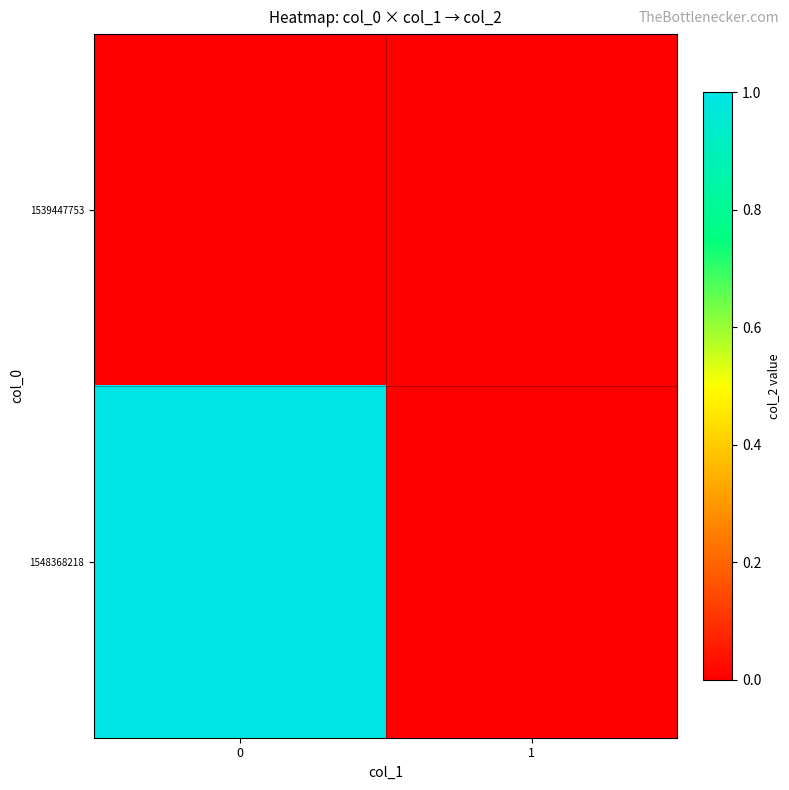

Which has a higher value, 1 or 0?

1